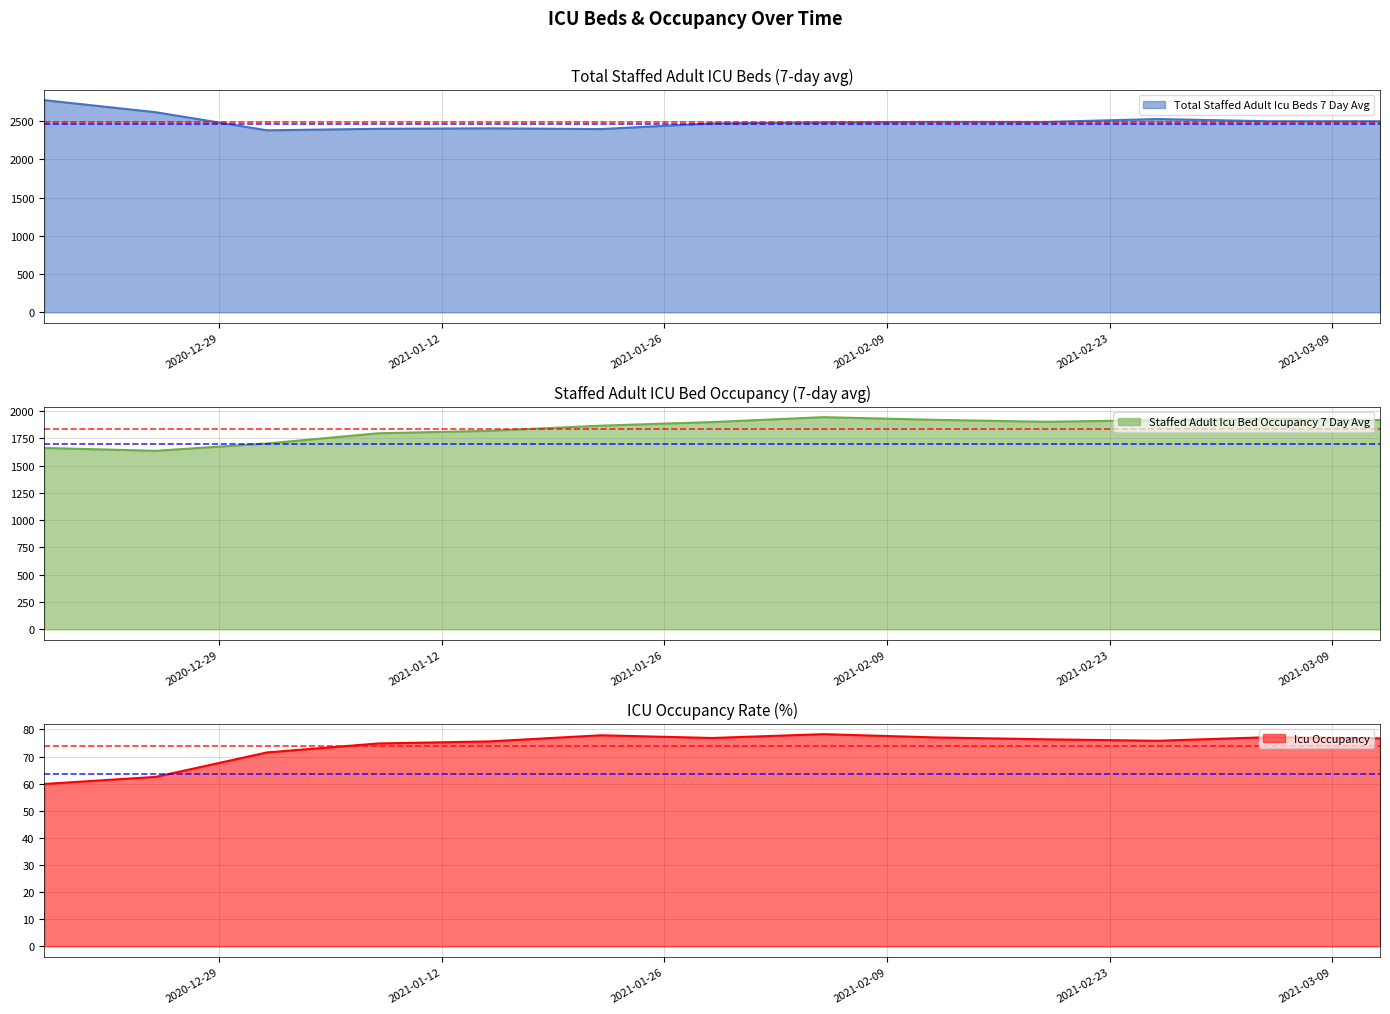

In icu_occupancy, how many points are higher than both neighbors (excluding endpoints)?

3